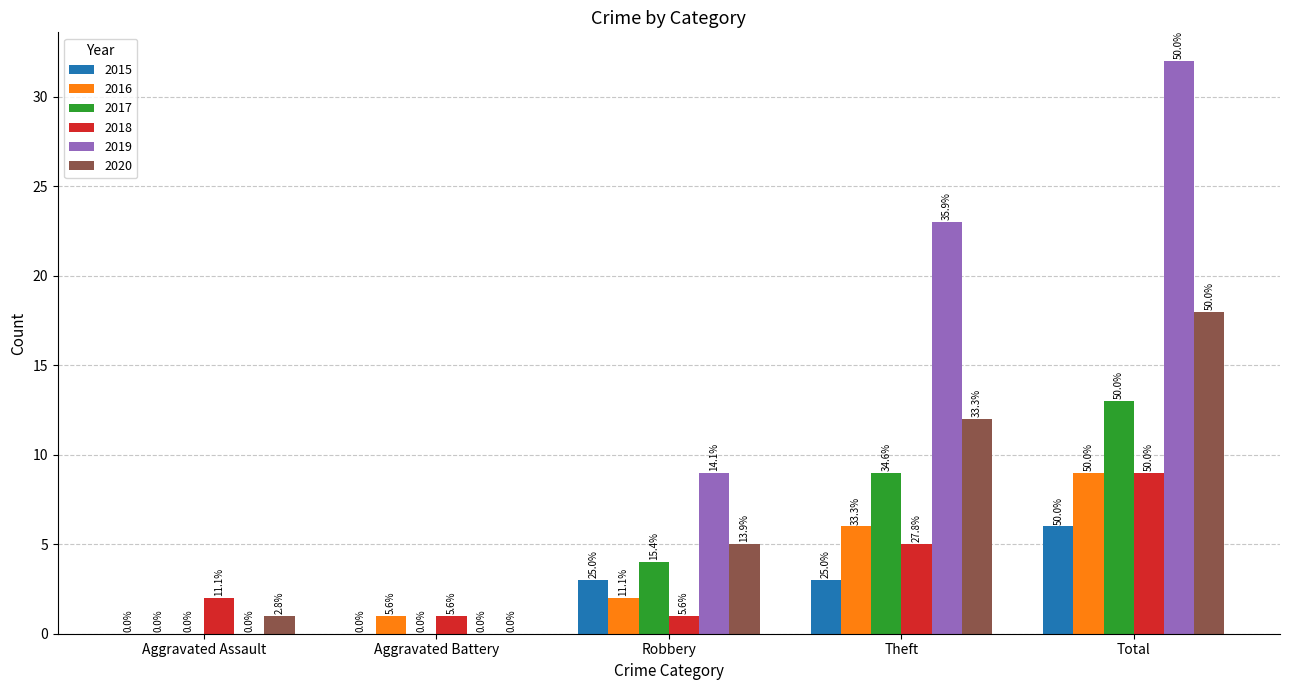

Reading left to right, what are all the values shown in this chart?

2015: 0	0	3	3	6
2016: 0	1	2	6	9
2017: 0	0	4	9	13
2018: 2	1	1	5	9
2019: 0	0	9	23	32
2020: 1	0	5	12	18